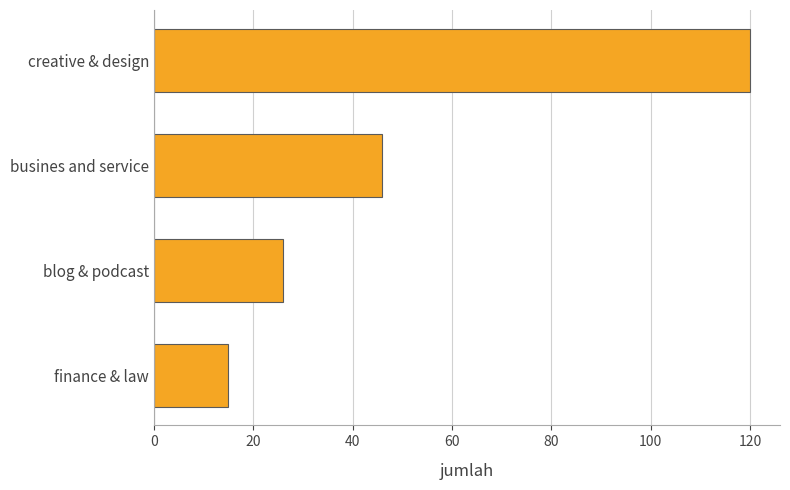

What is the difference between the maximum and second lowest values?

94